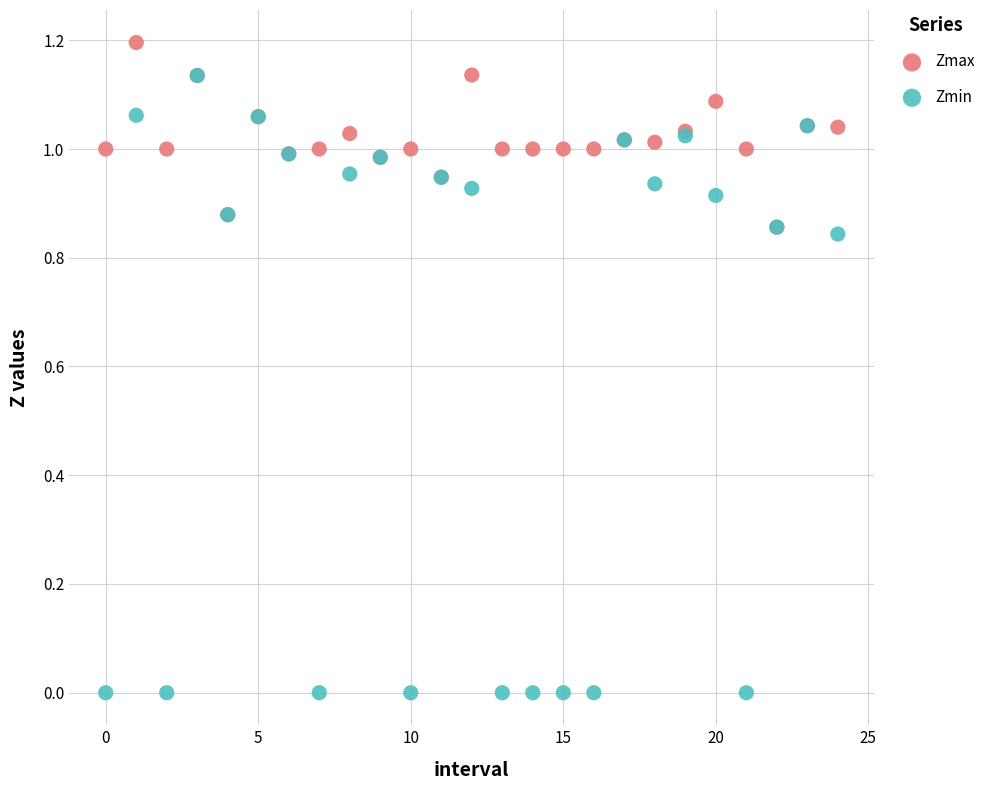

What are all the series names shown in the legend?

Zmax, Zmin